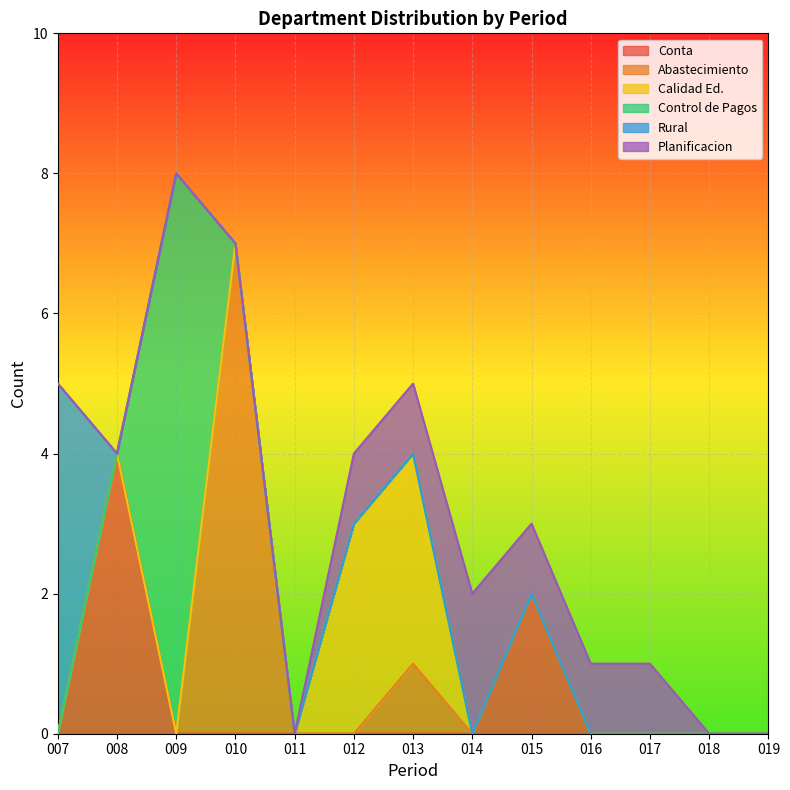

Which series has the largest total across all categories?

Abastecimiento